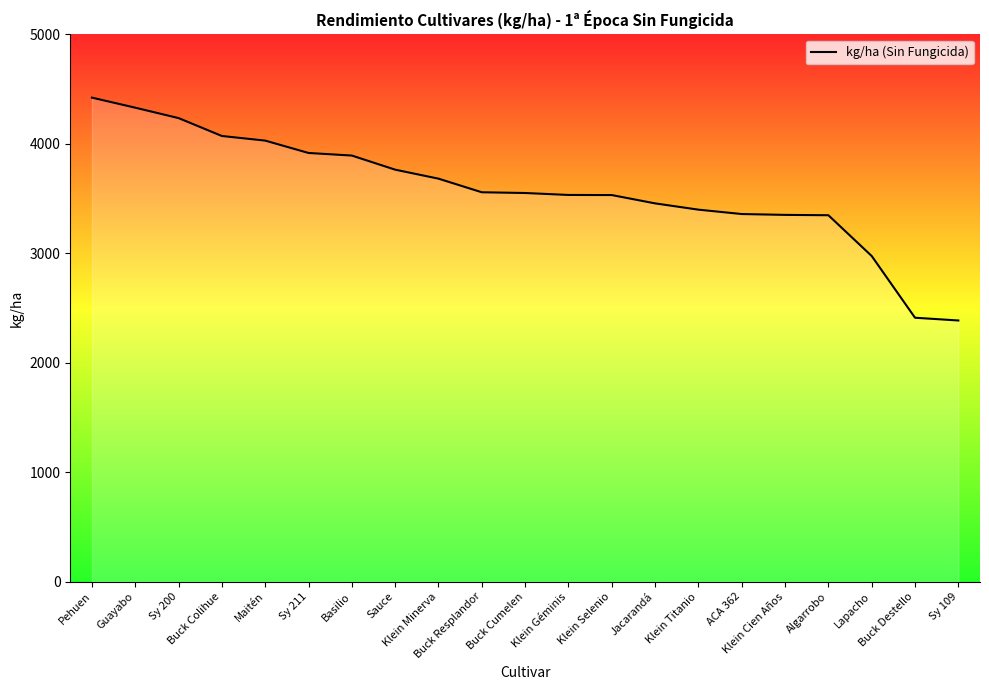

What is the minimum value shown in the chart?

2386.3